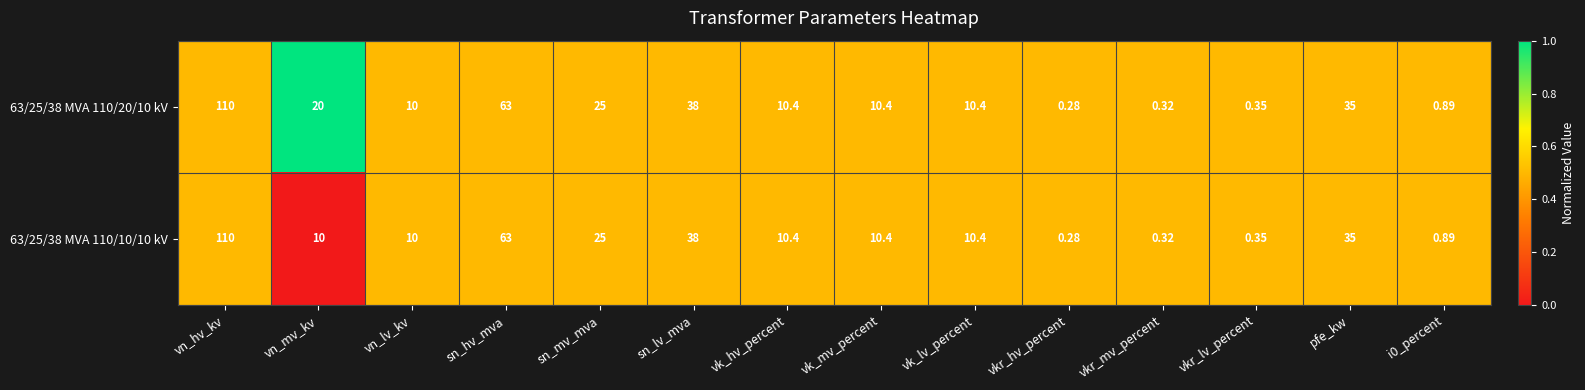

At which category does the chart reach its peak across all series?

vn_hv_kv